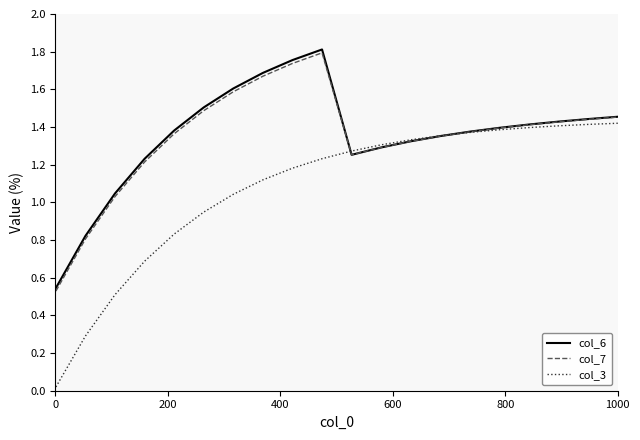

Does the chart display data point markers on the line(s)?

No